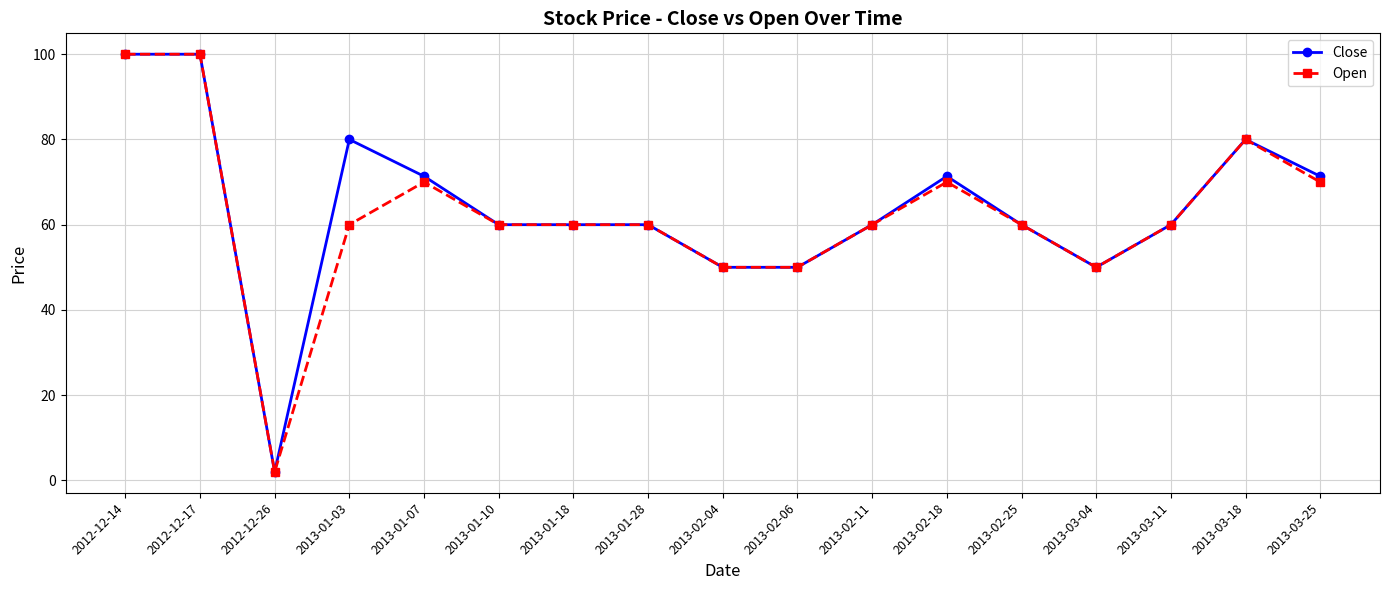

True or false: Open has more than 2 interior local peaks.

True